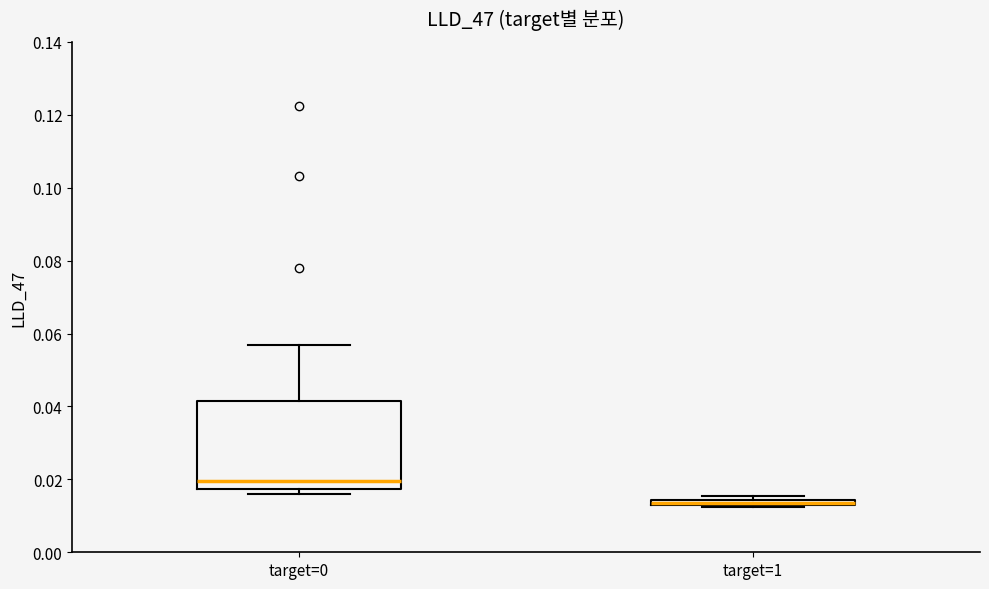

Which box's median line is the highest?

target=0